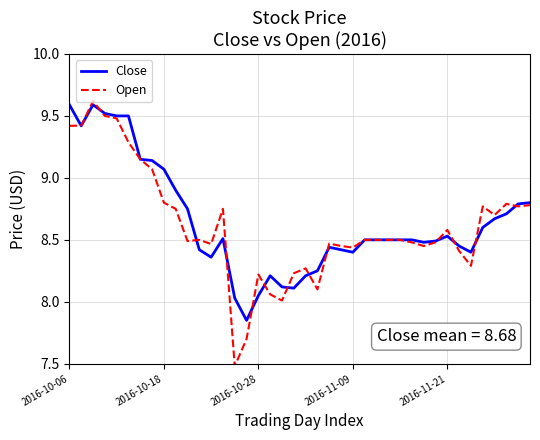

Rank the series by their maximum value, from lowest to highest.

Close, Open